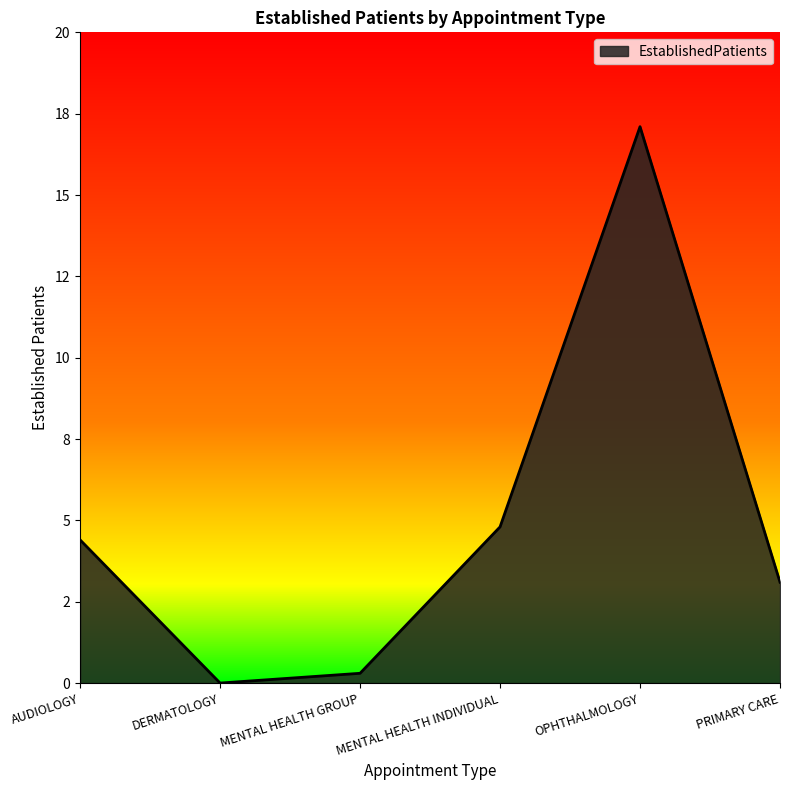

Which label corresponds to the smallest value in the chart?

DERMATOLOGY